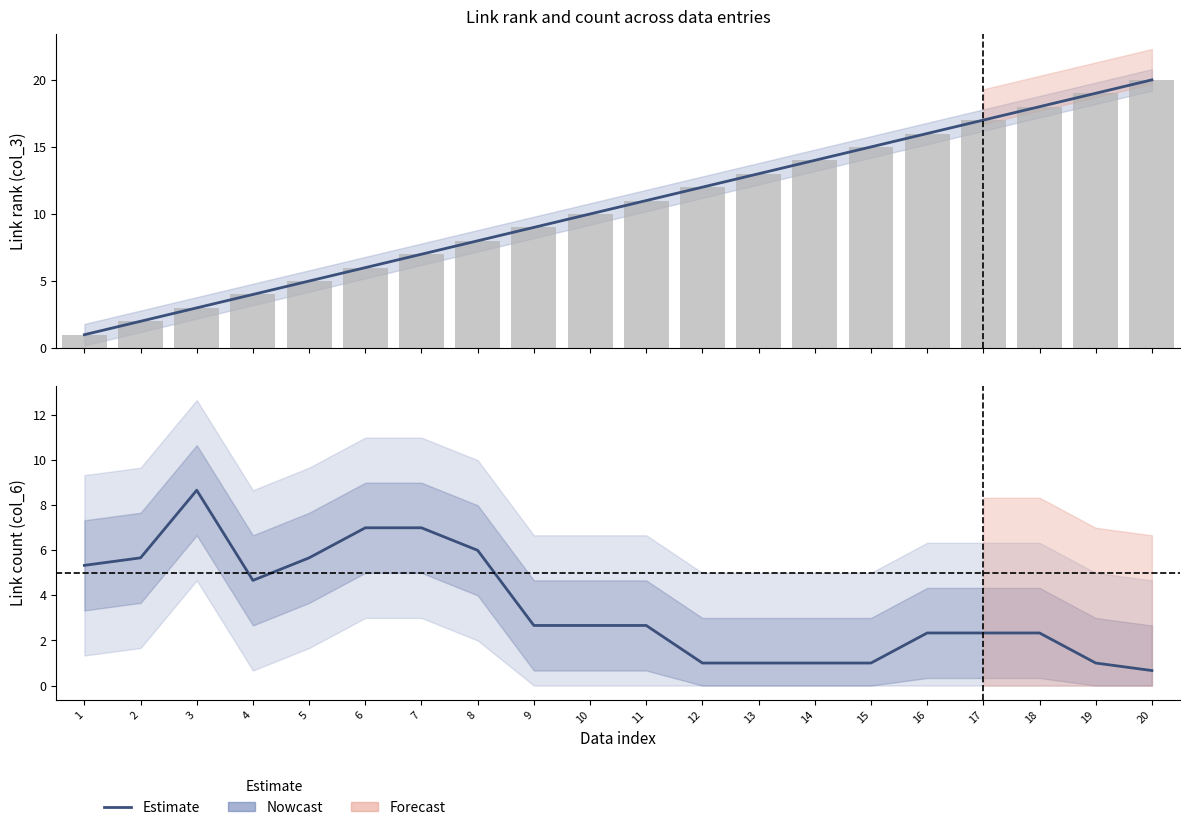

Rank the series at 10 from lowest to highest value.

Nowcast (col_6 trend), col_3 (rank), Nowcast (col_3 trend)